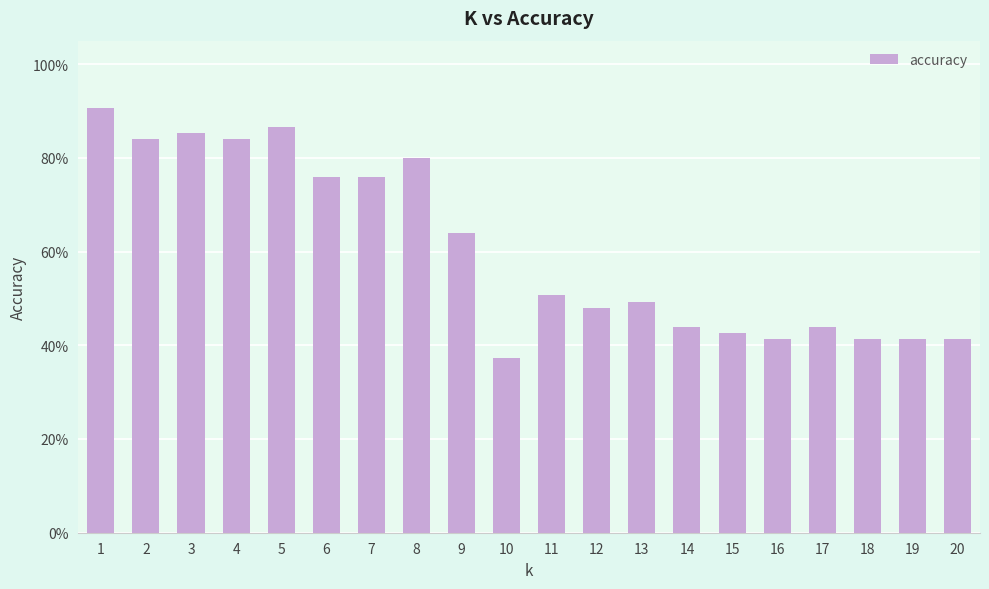

The value at 18 is 0.7. True or false?

False